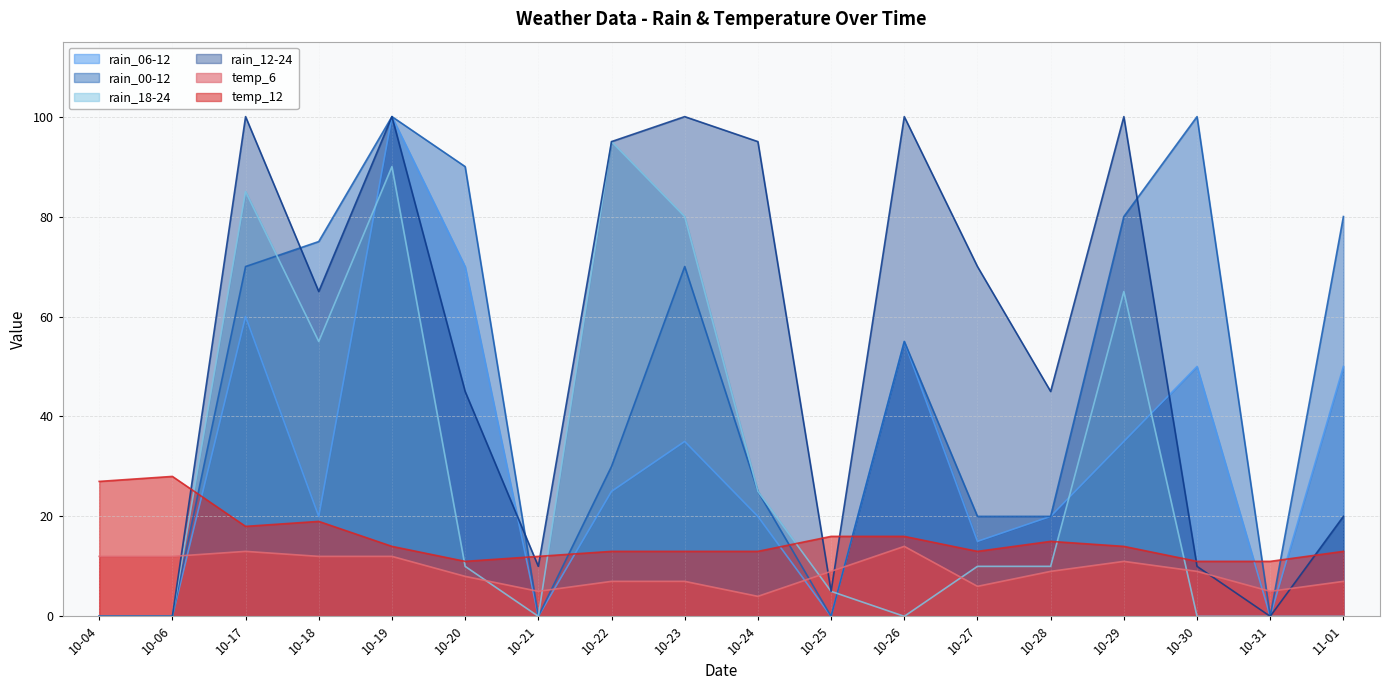

How many lines are shown in the chart?

6